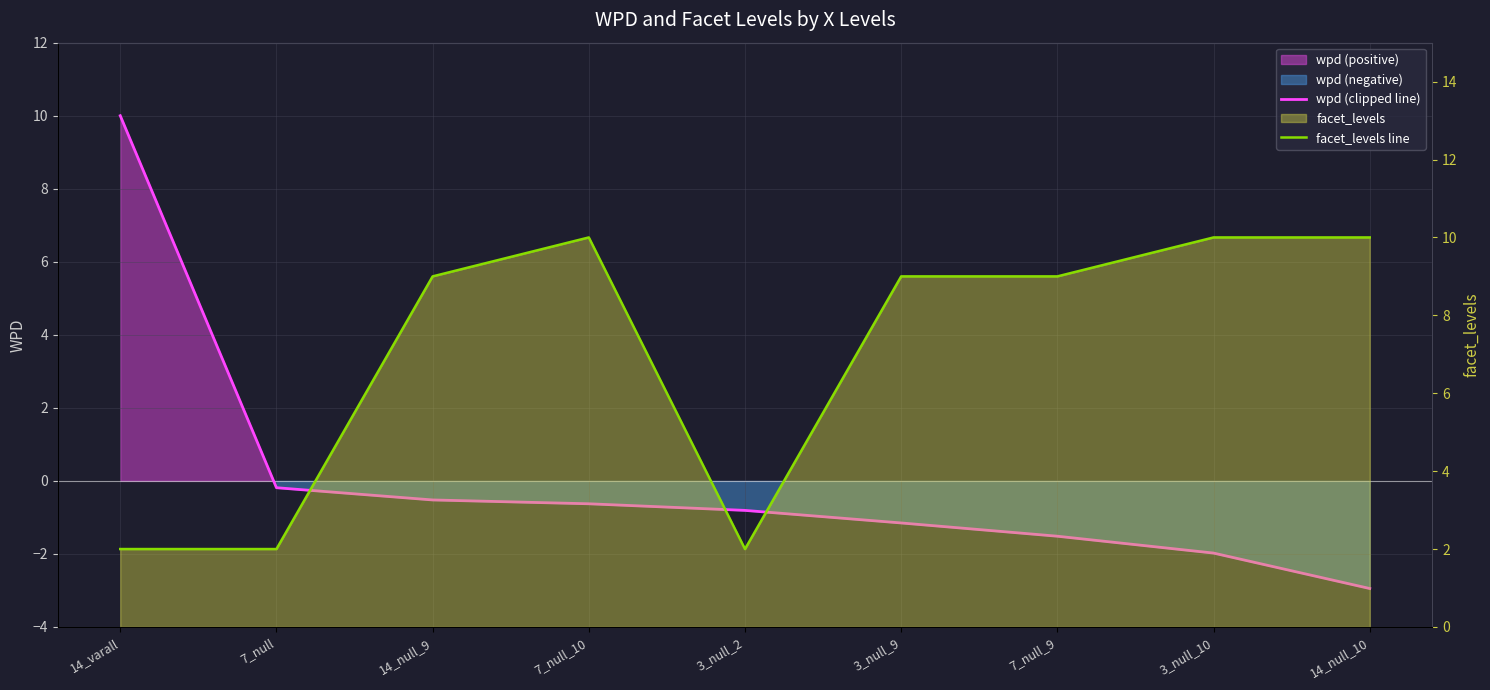

Reading left to right, what are all the values shown in this chart?

wpd (clipped line): 14_varall=10.0	7_null=-0.2	14_null_9=-0.5	7_null_10=-0.6	3_null_2=-0.8	3_null_9=-1.2	7_null_9=-1.5	3_null_10=-2.0	14_null_10=-2.9
facet_levels line: 14_varall=2.0	7_null=2.0	14_null_9=9.0	7_null_10=10.0	3_null_2=2.0	3_null_9=9.0	7_null_9=9.0	3_null_10=10.0	14_null_10=10.0